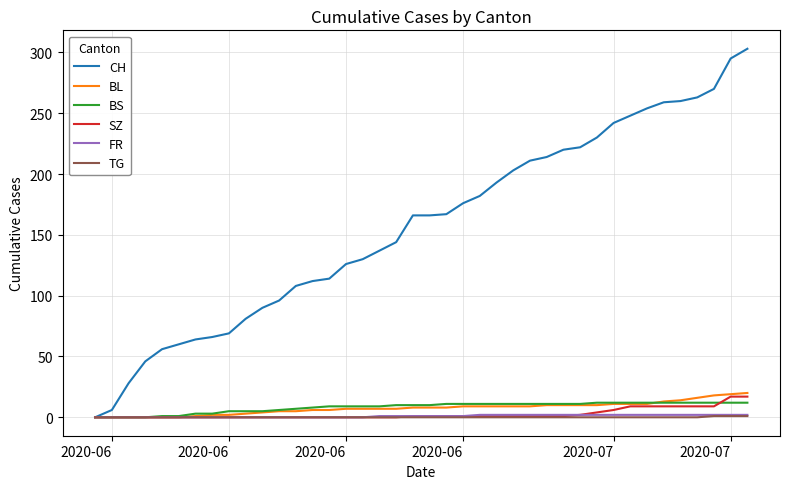

What is the maximum value shown in the chart?

303